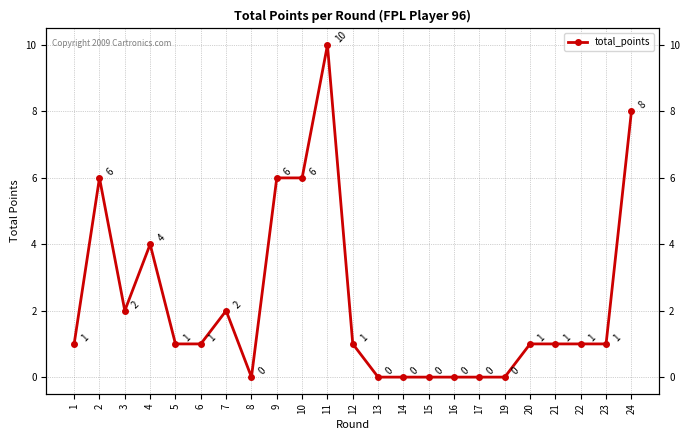

Reading right to left, what are all the values shown in this chart?

24=8	23=1	22=1	21=1	20=1	19=0	17=0	16=0	15=0	14=0	13=0	12=1	11=10	10=6	9=6	8=0	7=2	6=1	5=1	4=4	3=2	2=6	1=1